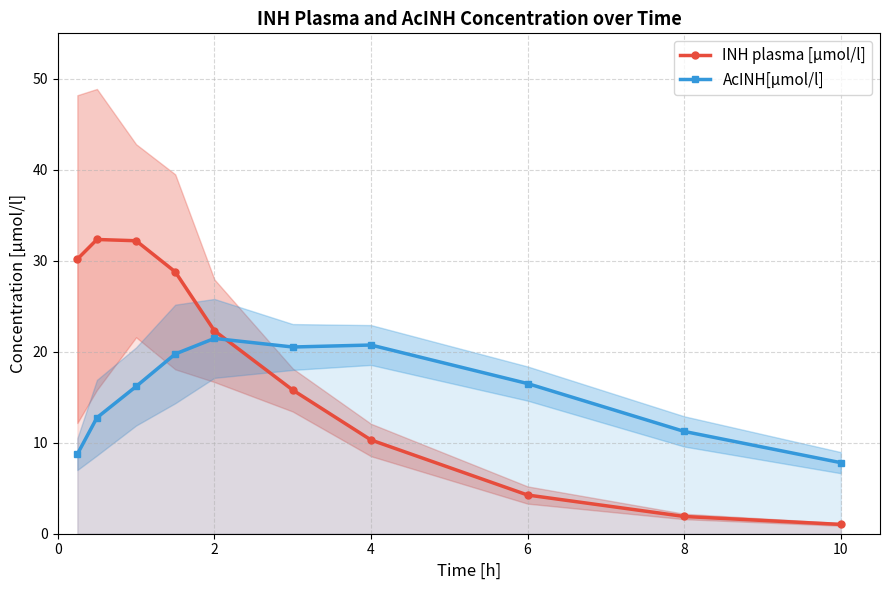

True or false: INH plasma [µmol/l] has more than 1 points higher than both neighbors.

False